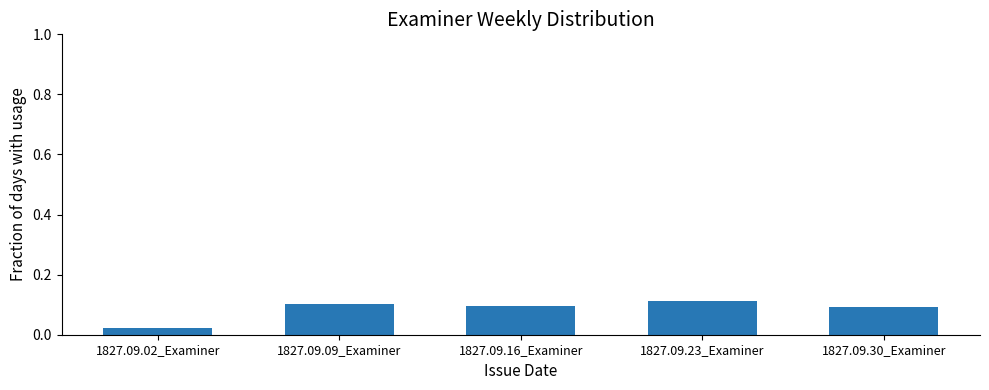

At which category does the chart reach its peak across all series?

1827.09.23_Examiner